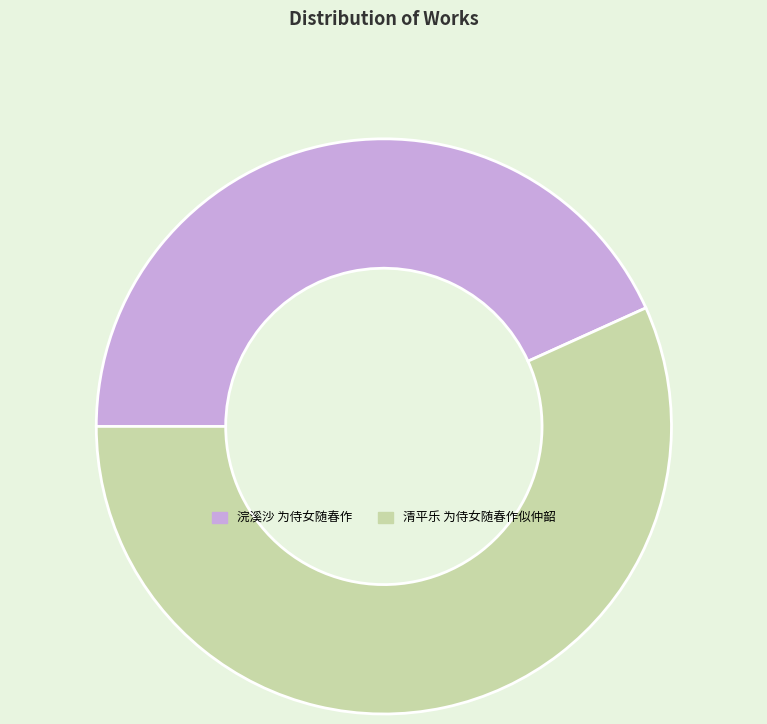

Combined, do 清平乐 为侍女随春作似仲韶 and 浣溪沙 为侍女随春作 account for over 50%?

Yes